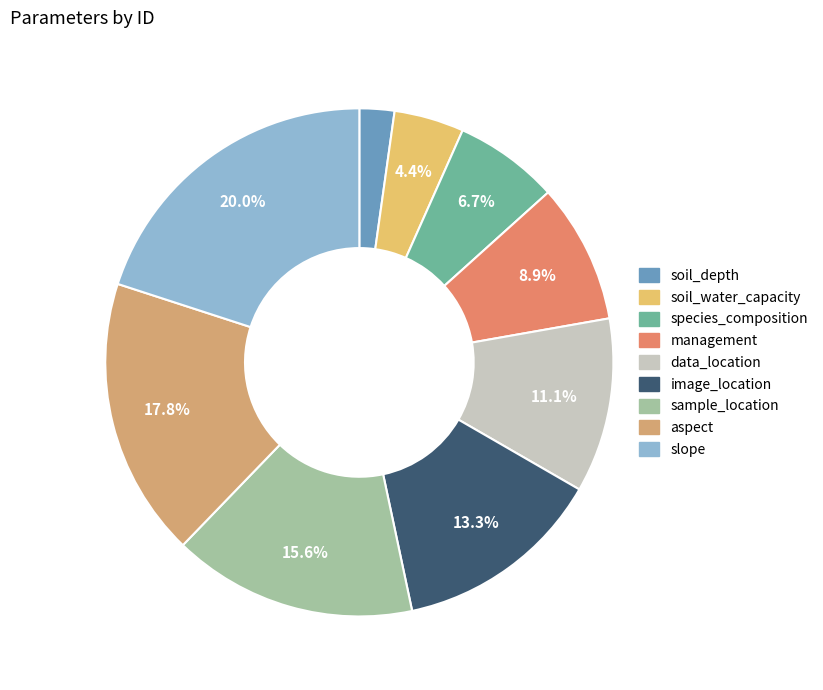

To the nearest percent, what percentage of the pie is management?

9%